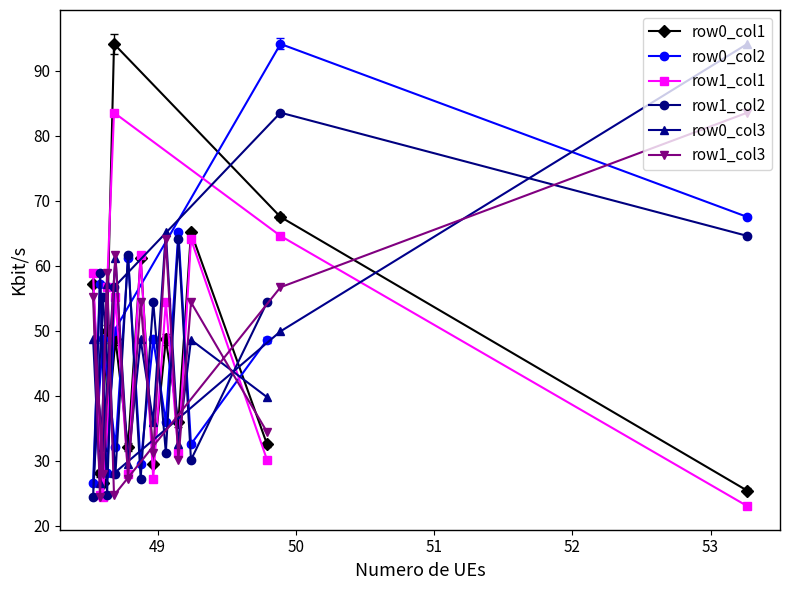

At how many categories does at least one series exceed 45?

15